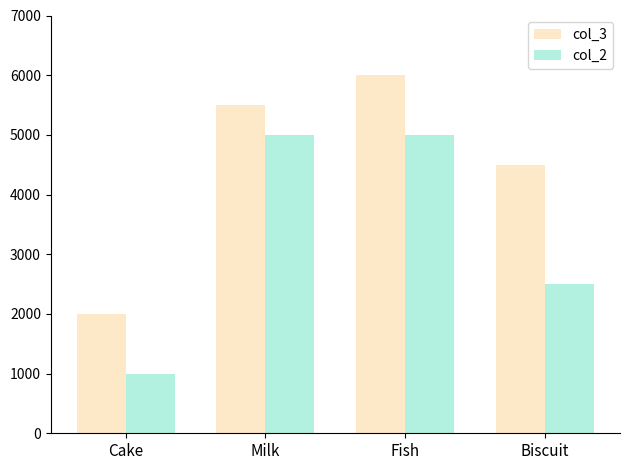

What is the greatest value displayed?

6000